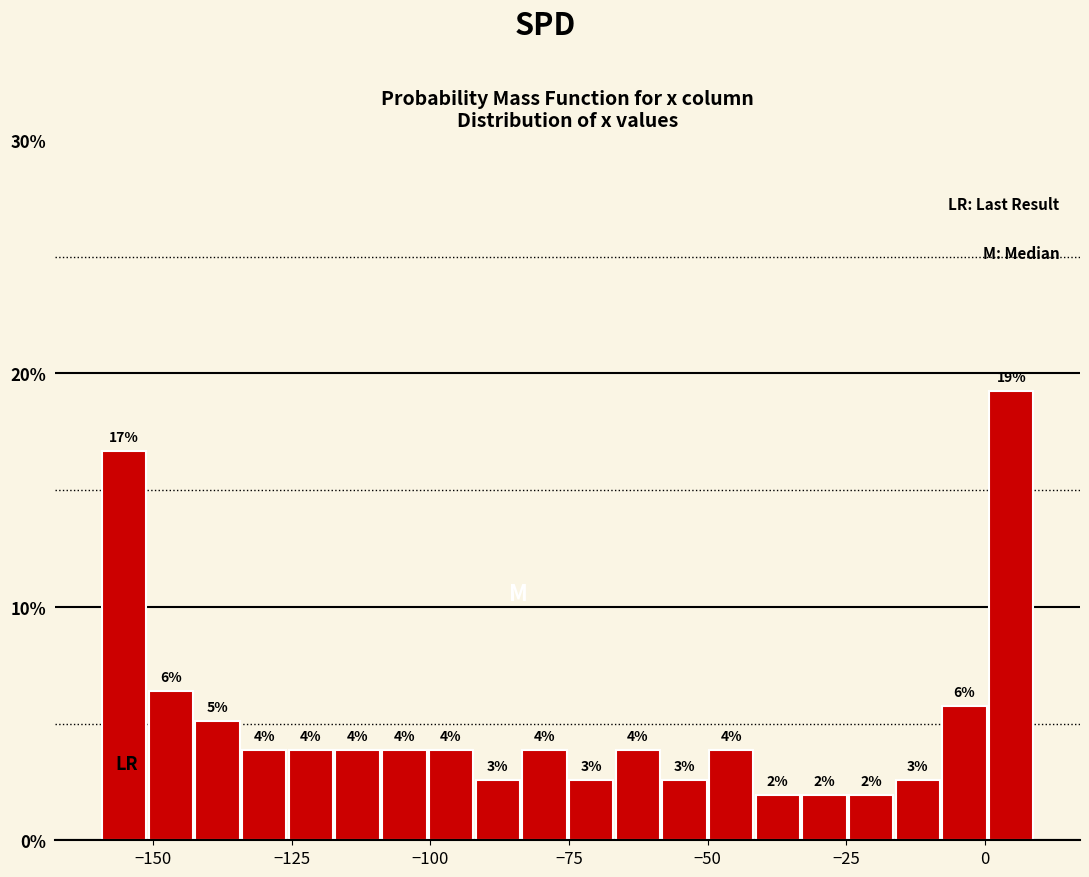

Around what value on the x-axis is the tallest bar? Give the approximate position of its centre, as read against the axis.

5